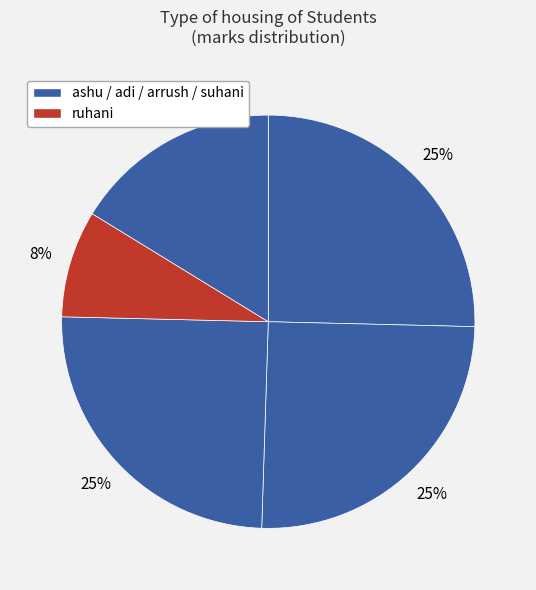

How many segments does this pie chart have?

5